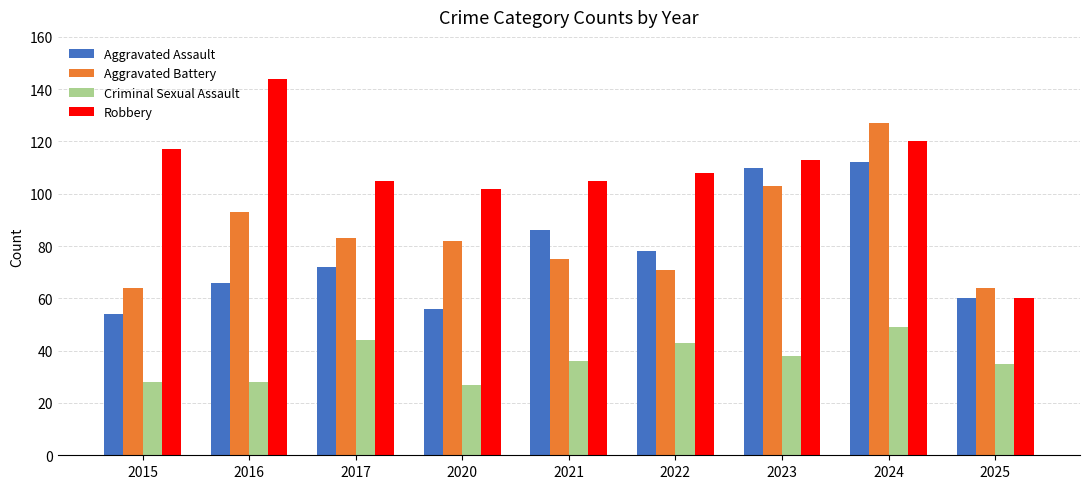

What is the difference between the second highest and second lowest values in the Robbery series?

18